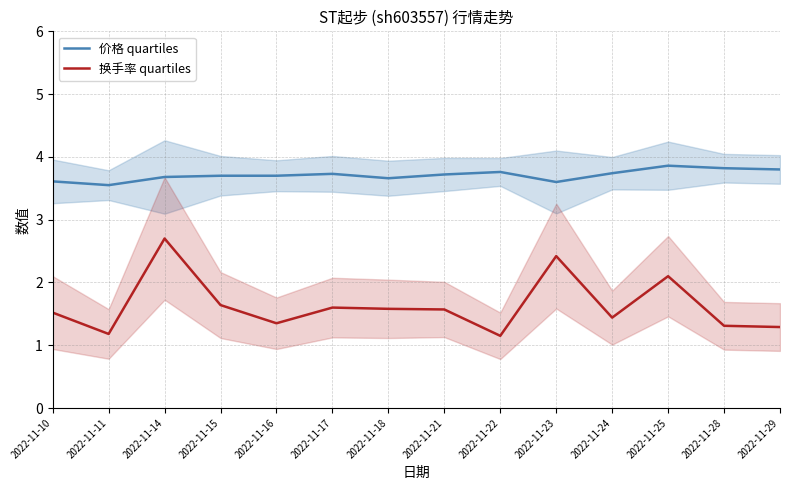

Which category has the lowest value across all series?

2022-11-22